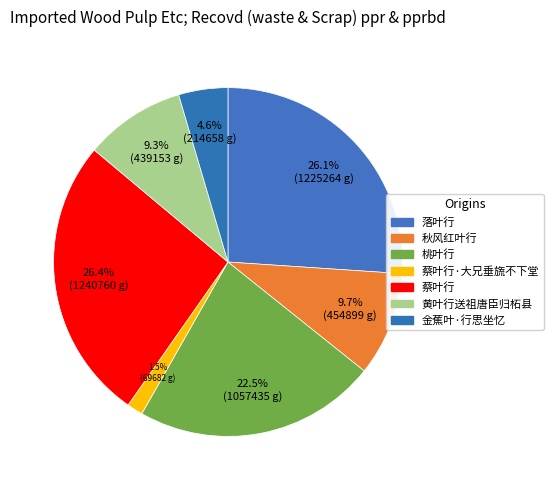

What is the largest slice in the pie chart?

蔡叶行